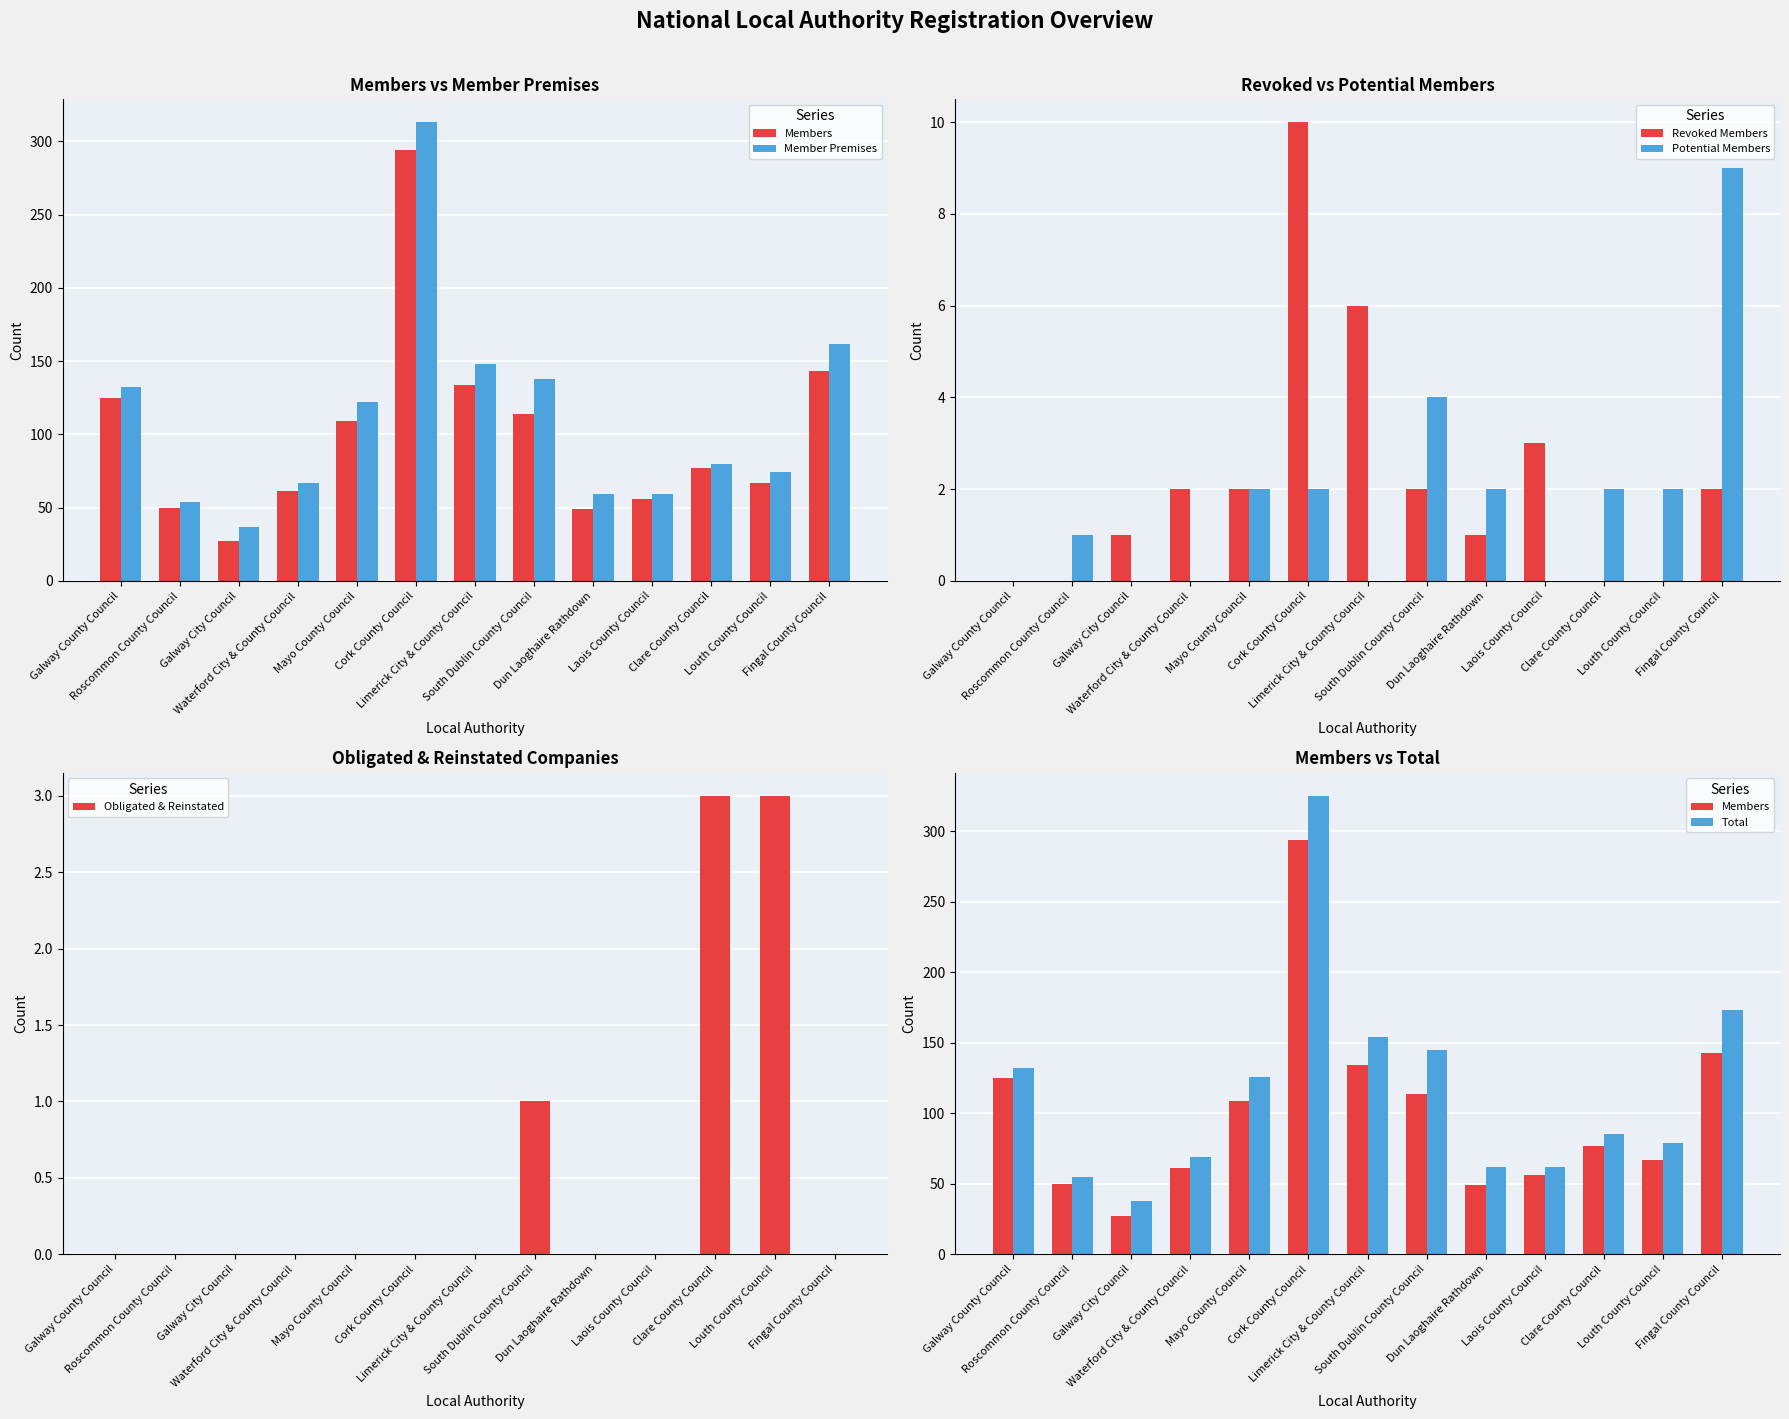

Is the value of Total at Cork County Council greater than the value of Member Premises at Clare County Council?

Yes